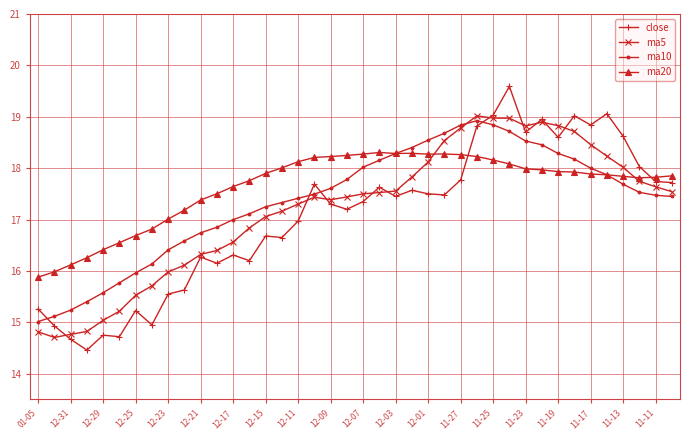

True or false: ma10 has more than 0 interior local peaks.

True